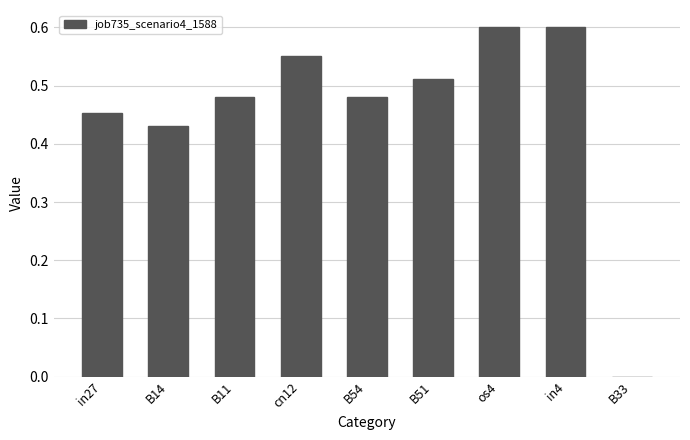

What is the sum of the values at in4 and cn12?

1.2